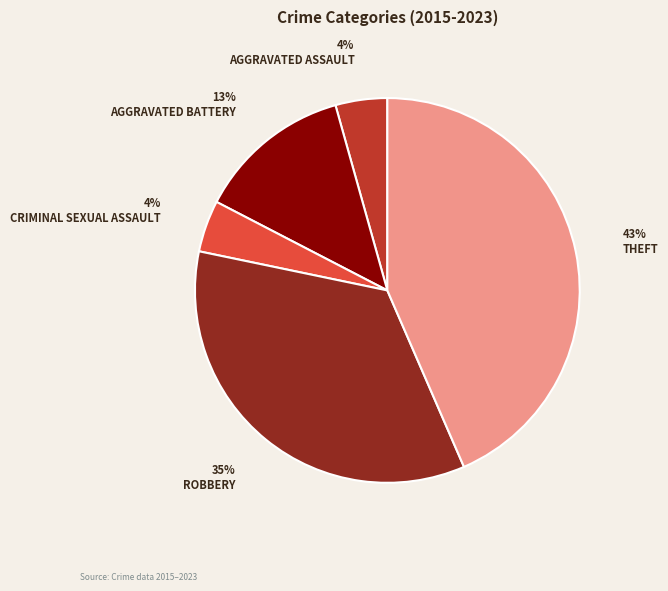

Is there a majority slice in this chart?

No